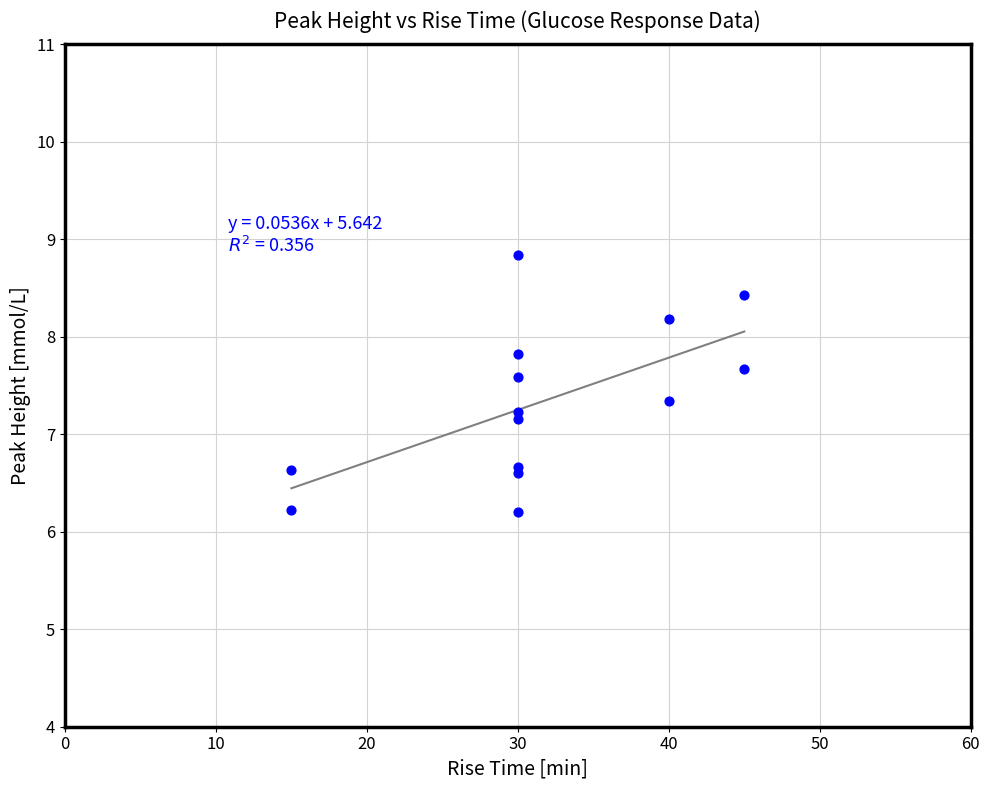

What Y value in the scatter plot is closest to 7?

7.2